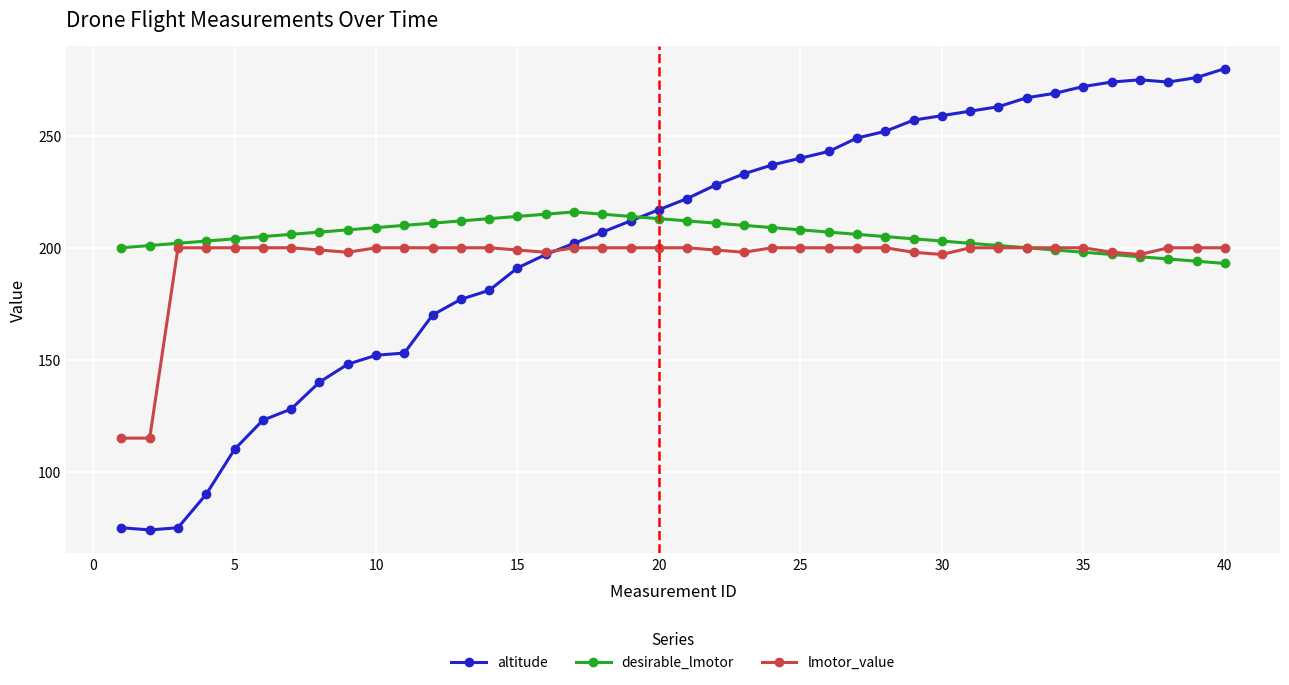

What is the value of the lmotor_value point at the 38th from the left?

200